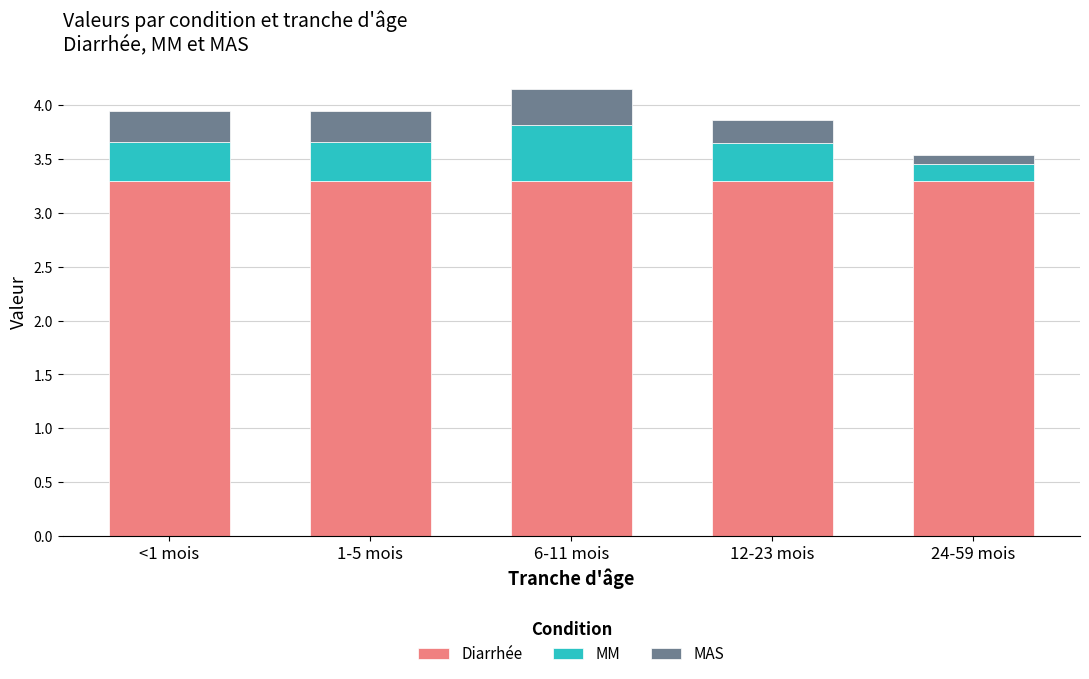

What is the maximum value for Diarrhée?

3.3